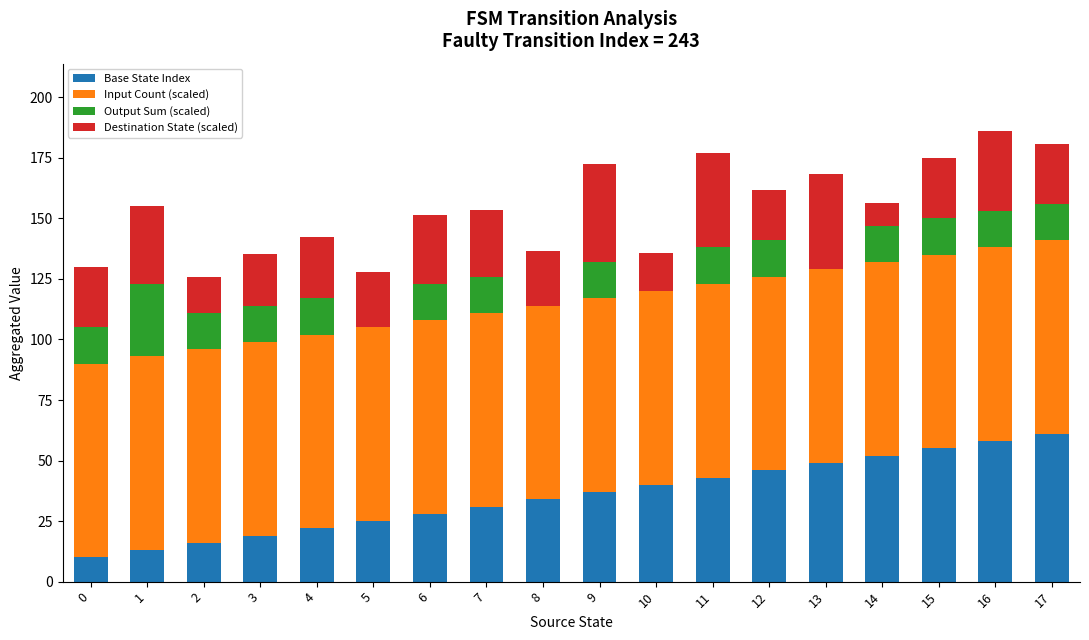

What is the total value across all series at 7?

153.4